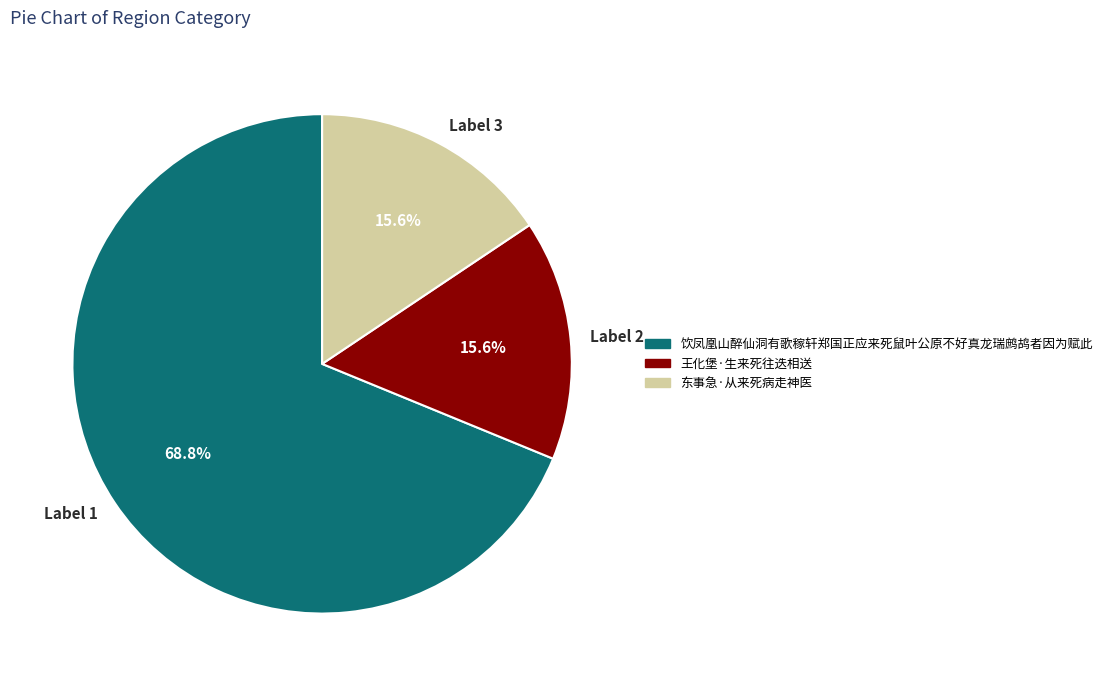

What is the largest slice in the pie chart?

Label 1